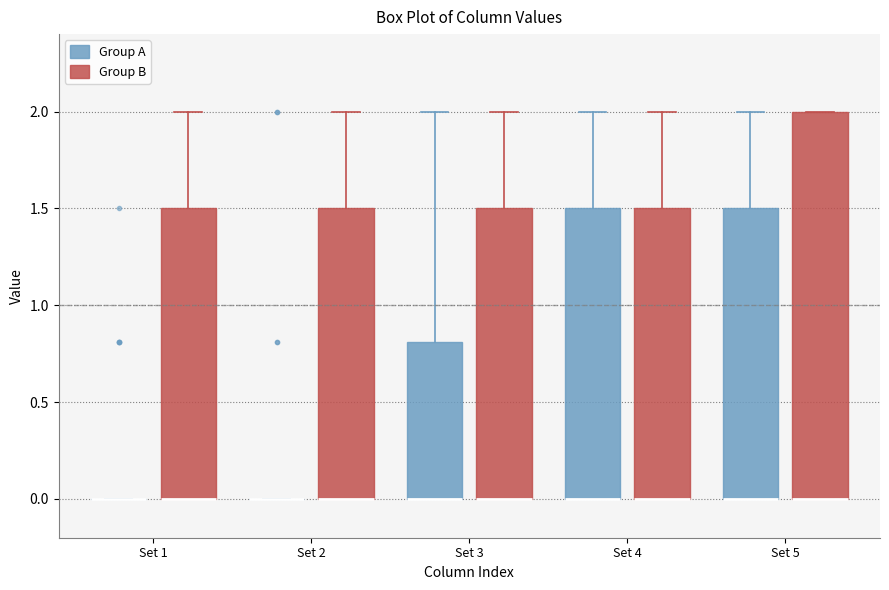

Where is the upper edge of the box for Set 1 (Group B) on the y-axis? The values are not printed on the chart, so give them approximately, as read against the axis.

1.5